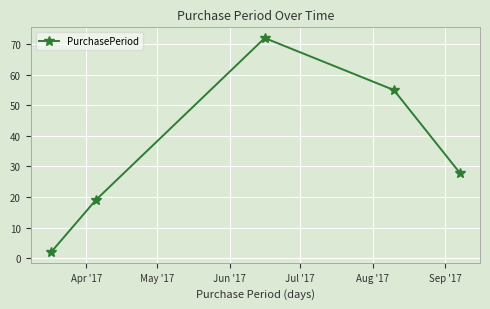

How many values are between 19 and 55?

3